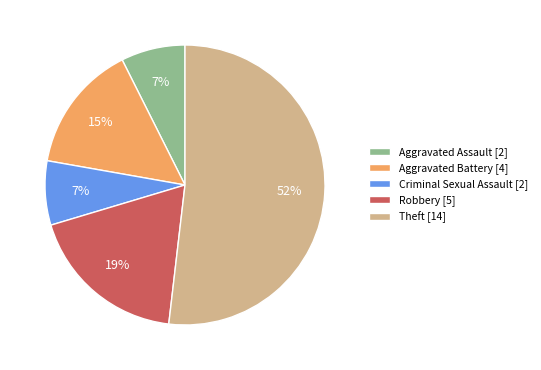

How many segments does this pie chart have?

5